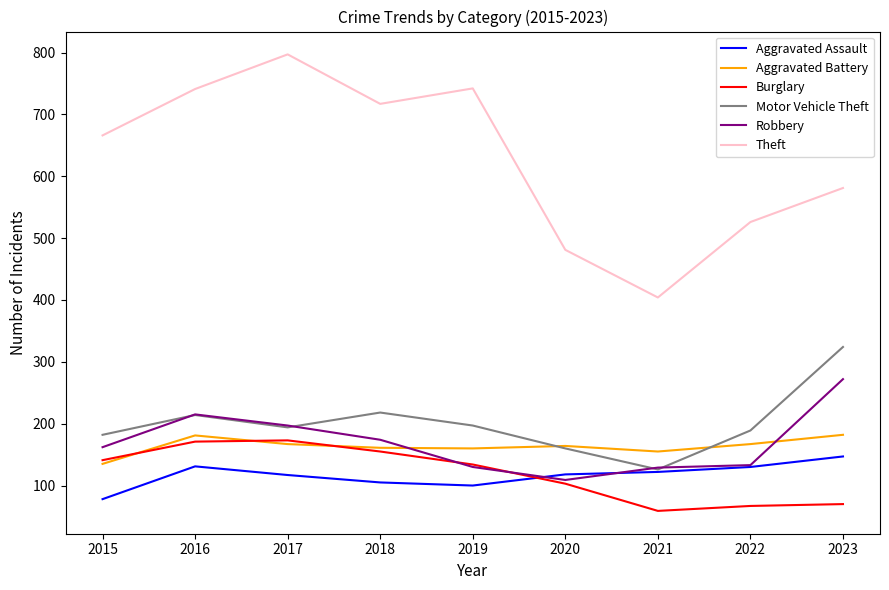

At which label does Aggravated Battery reach its minimum?

2015